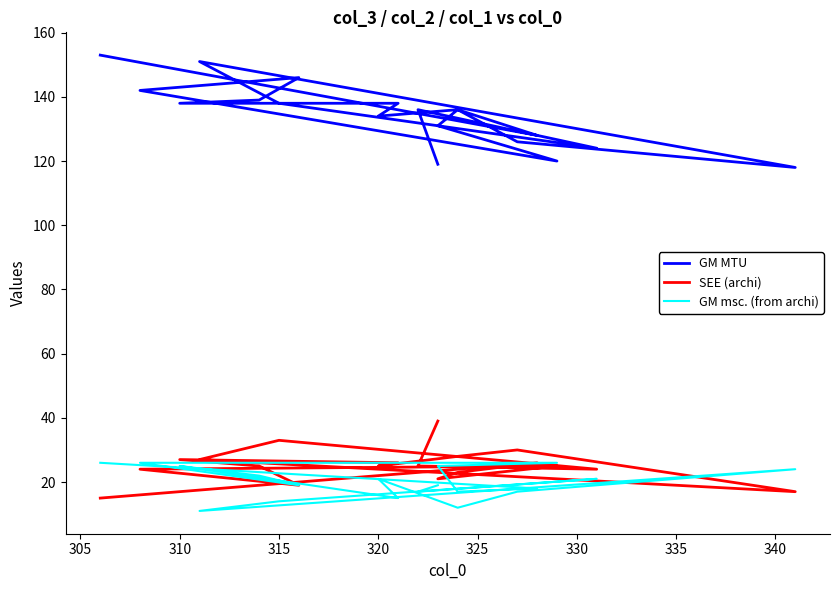

How many lines are shown in the chart?

3